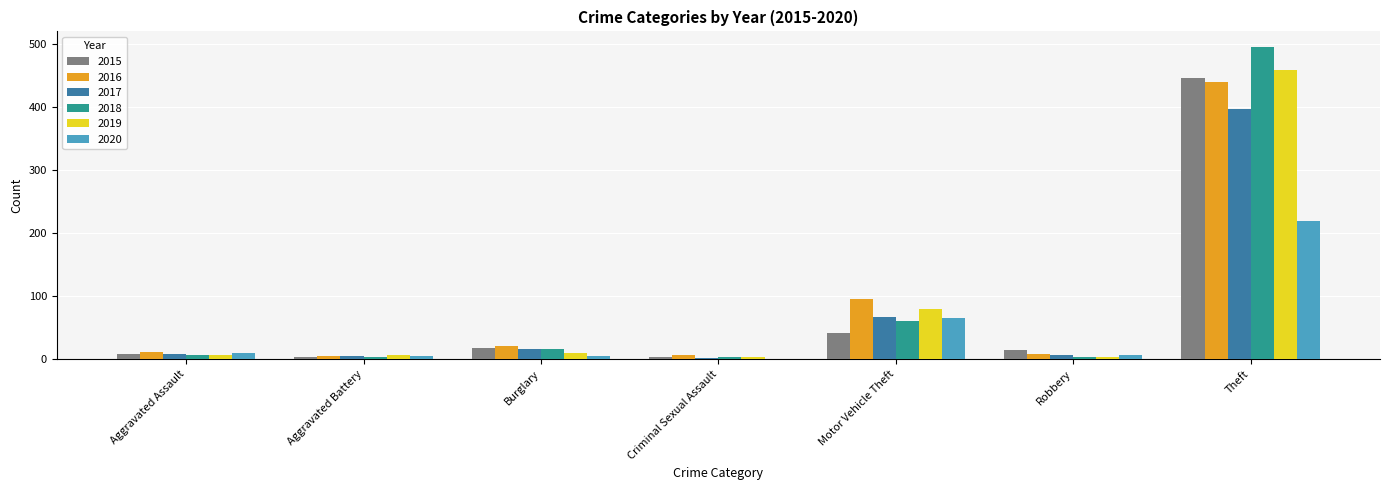

Where is 2018 nearest to the value 249?

Motor Vehicle Theft